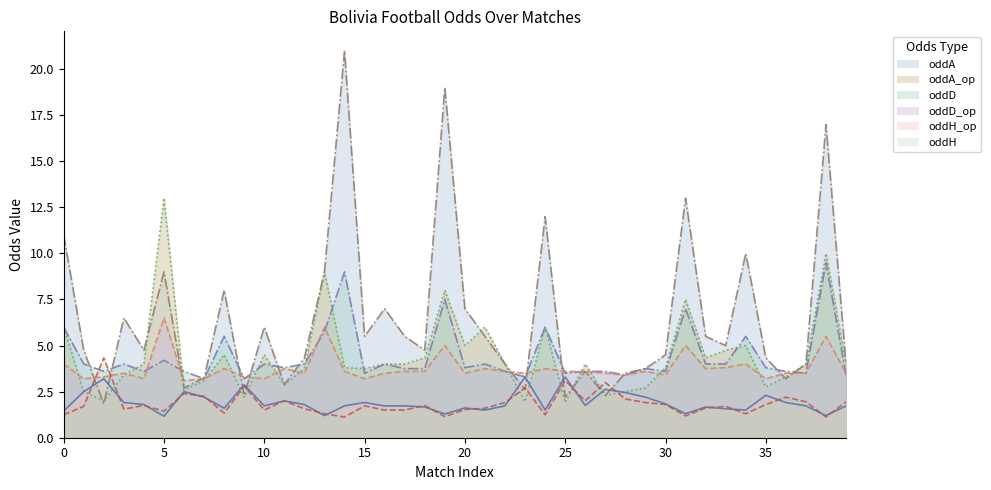

In oddH, how many points are higher than both neighbors (excluding endpoints)?

12